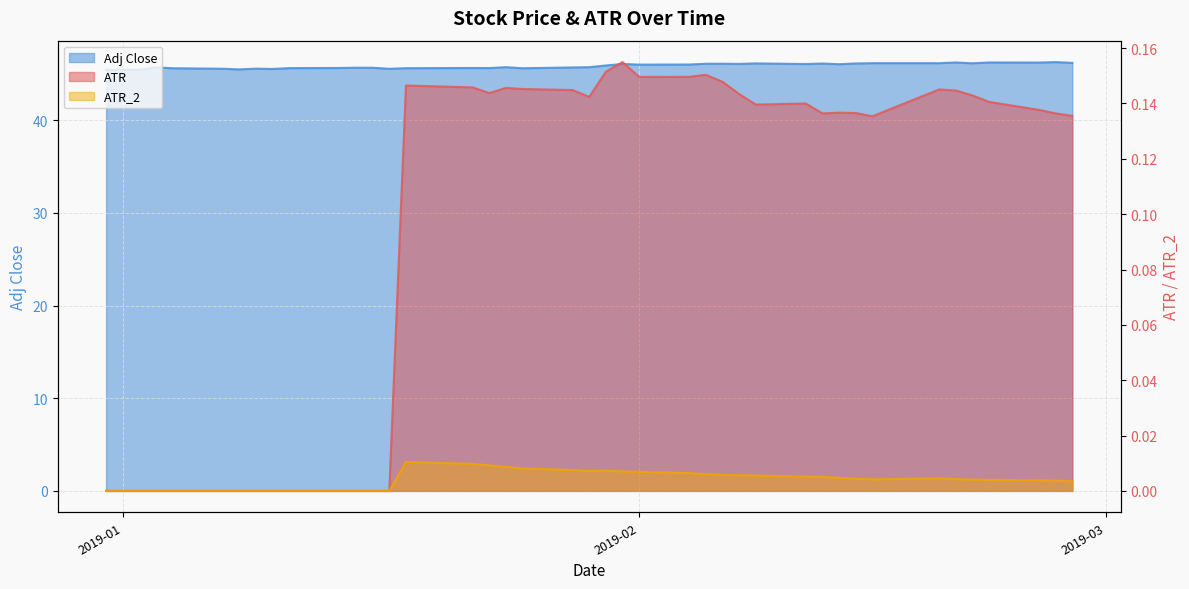

True or false: Adj Close and ATR cross at least once.

False